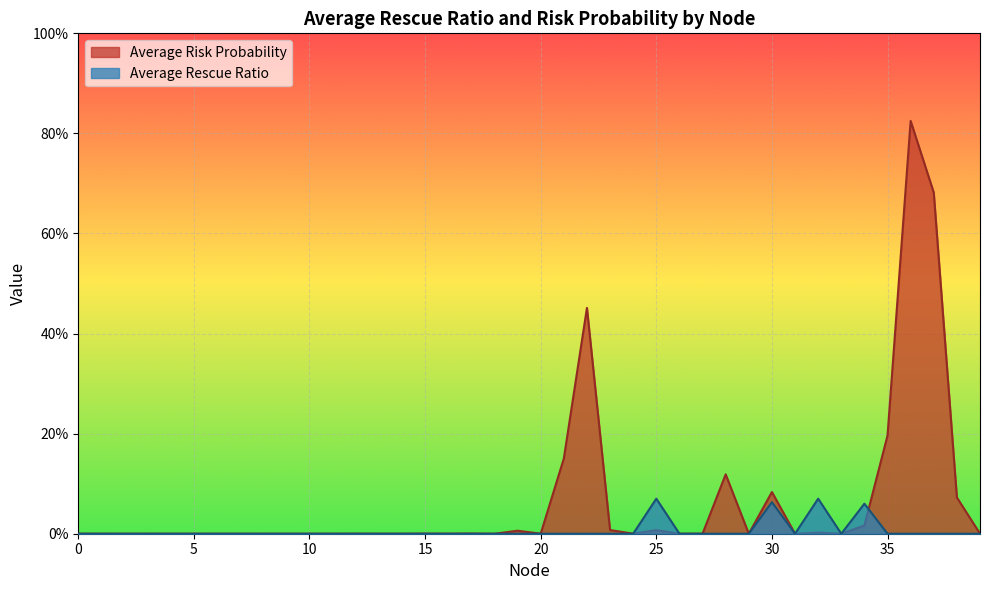

Which category has the lowest value in the Average Risk Probability series?

2